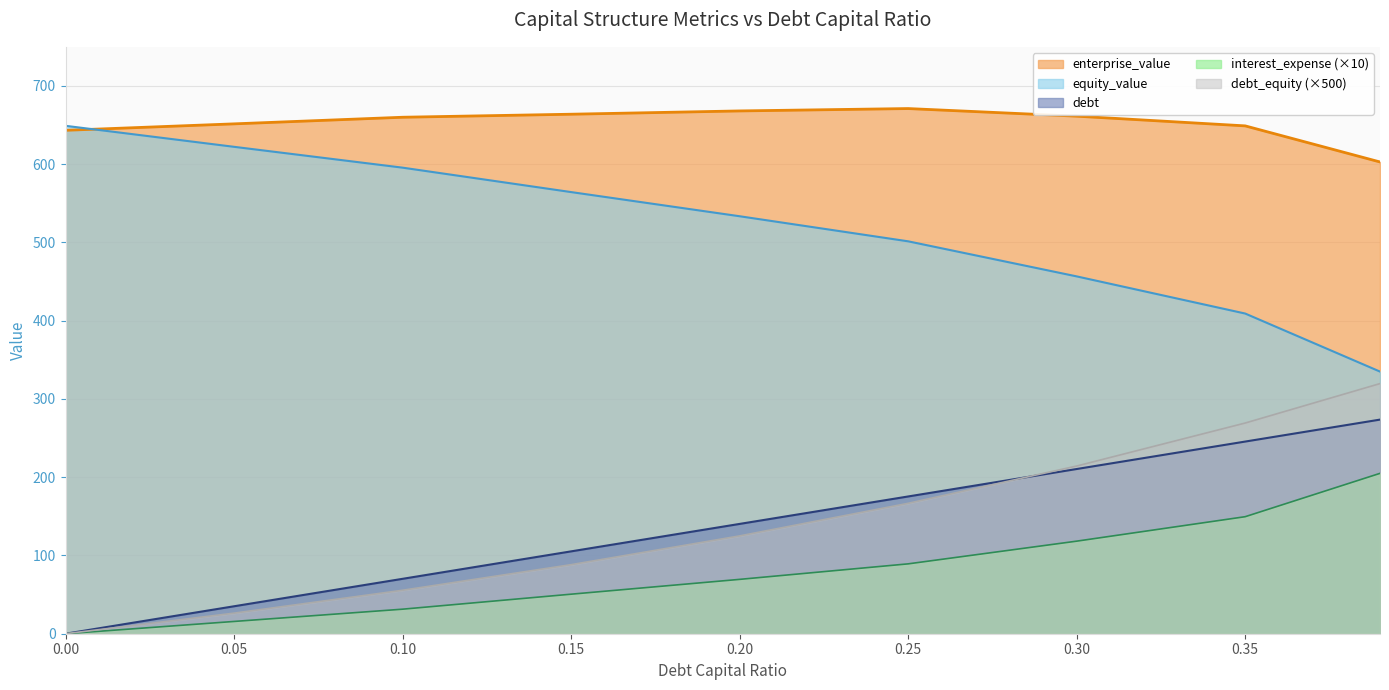

What is the maximum value shown in the chart?

671.1